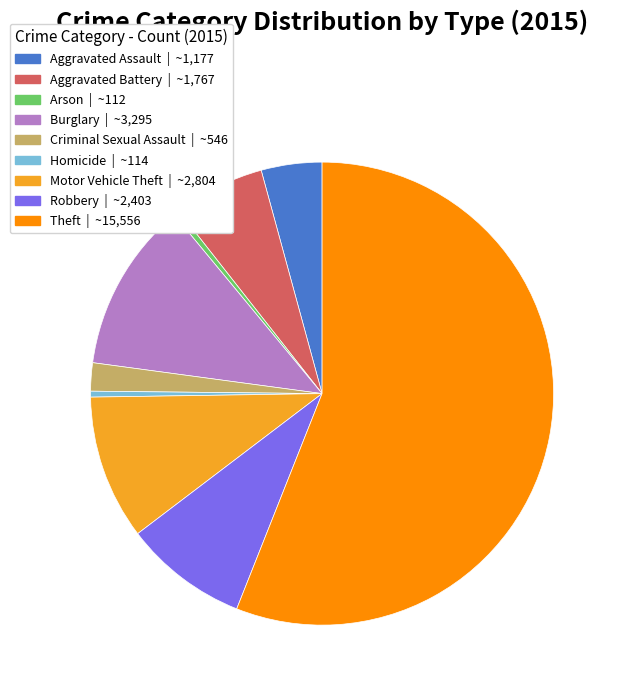

Is the sum of Arson | ~112 and Aggravated Assault | ~1,177 greater than half?

No